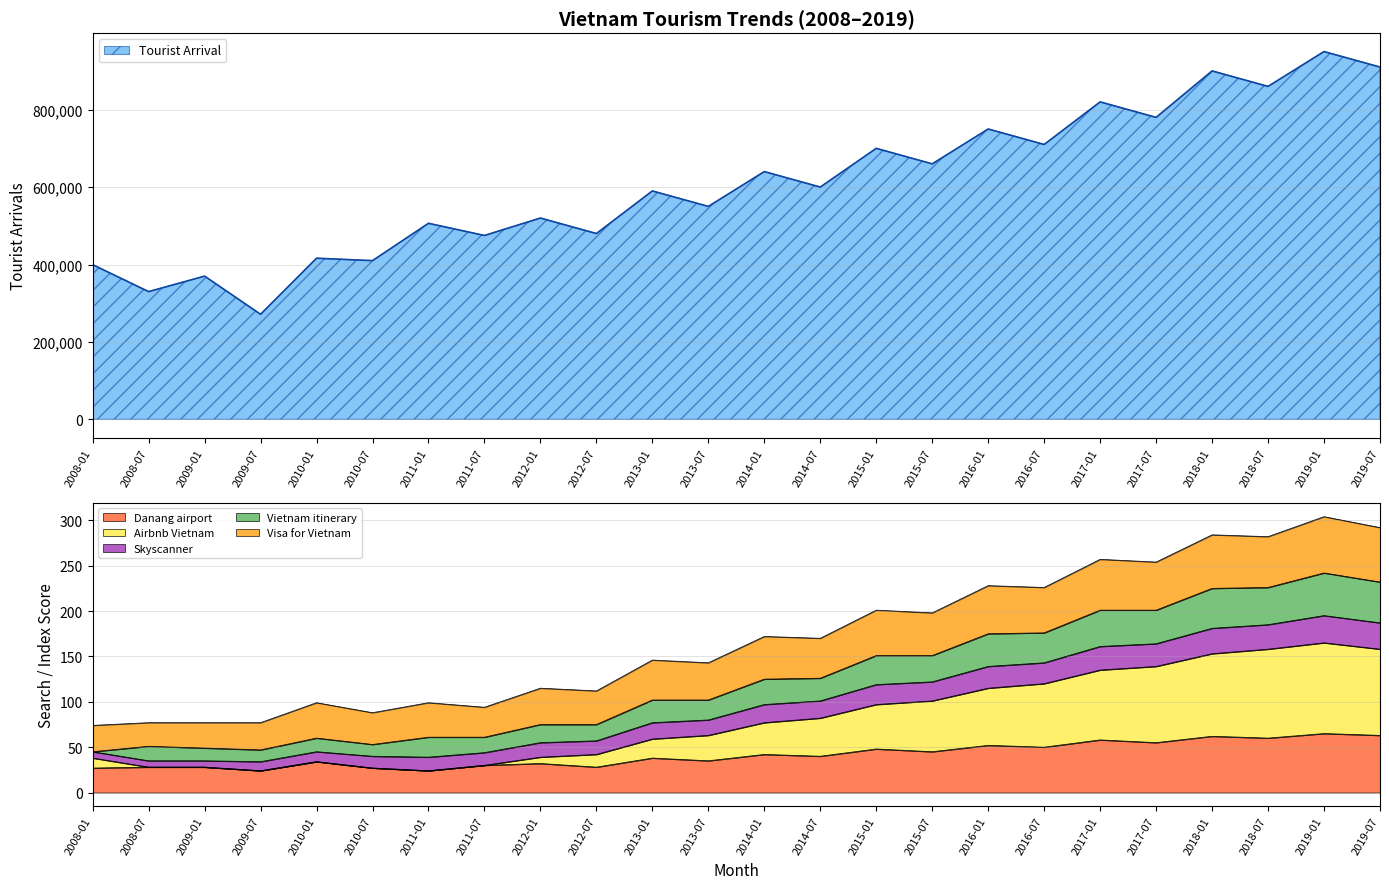

At how many categories does at least one series exceed 500554?

16